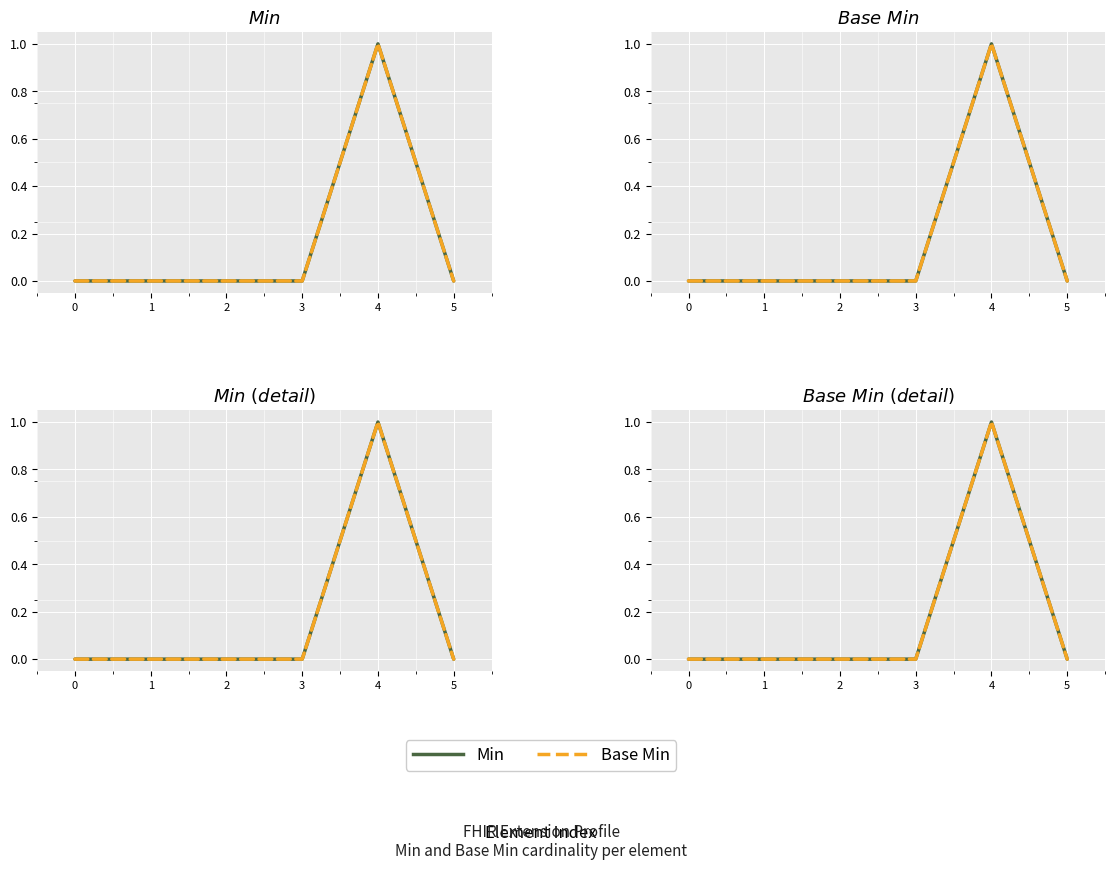

At how many categories does at least one series exceed 0?

1